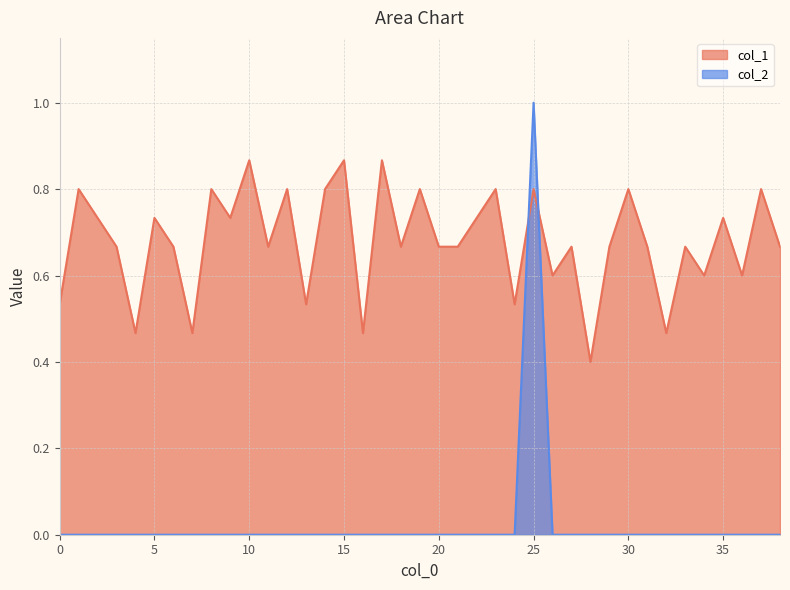

How many lines are shown in the chart?

2